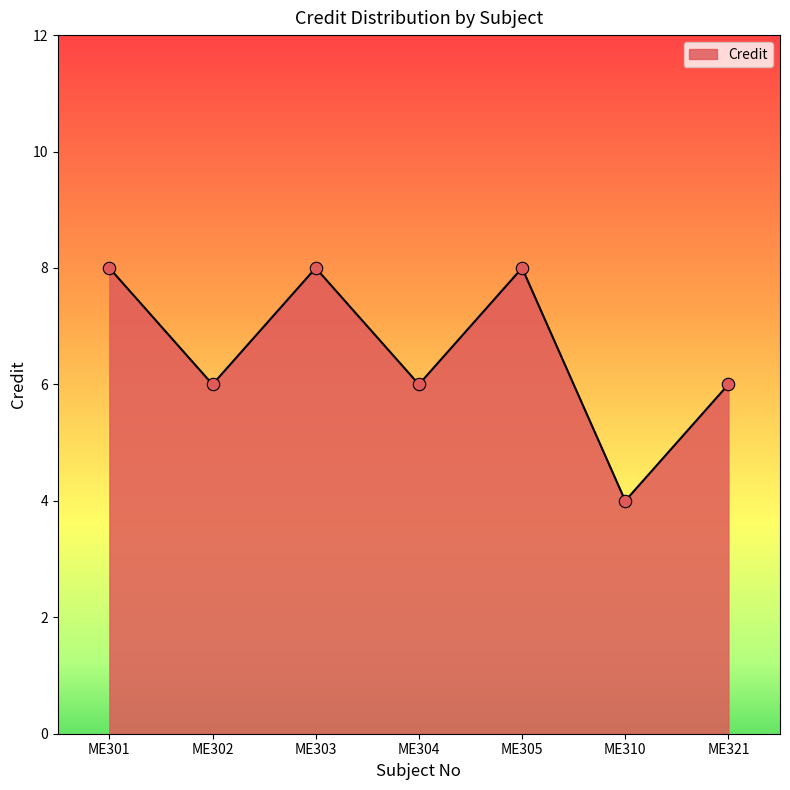

Approximately how many times larger is the value at ME301 compared to ME305?

1.0